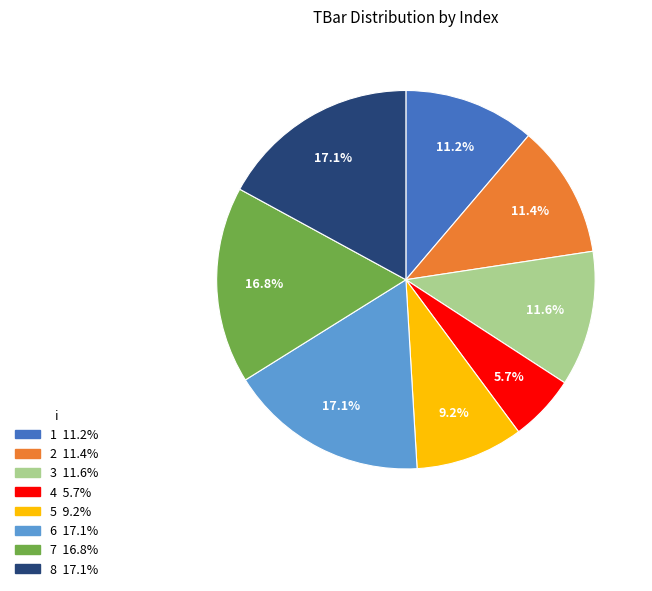

Combined, do 1 and 6 account for over 50%?

No